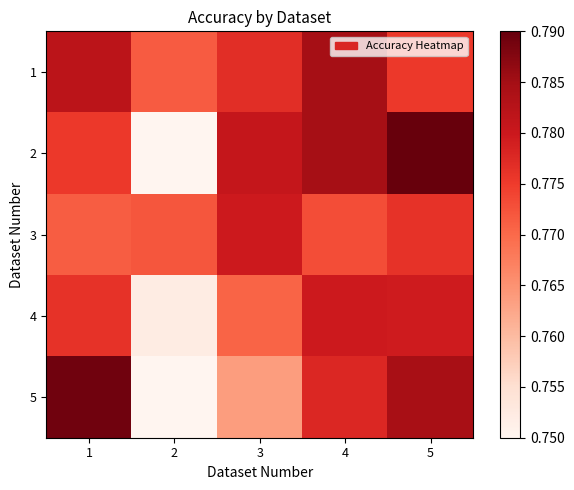

At 2, list the series in order from largest to smallest.

3, 1, 4, 5, 2